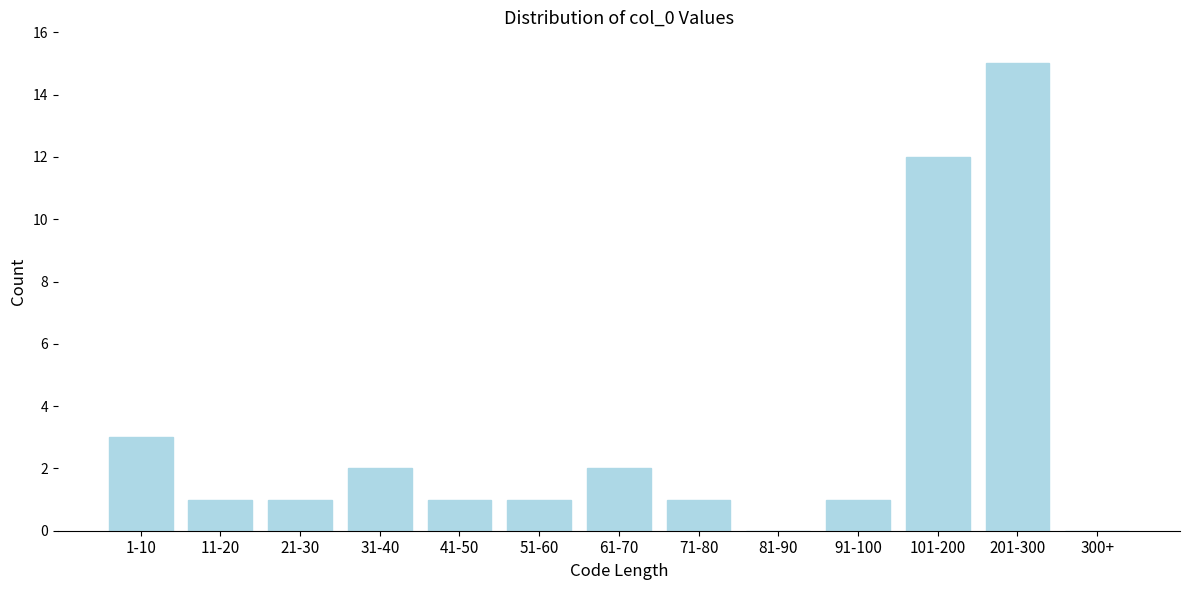

Reading left to right, what are all the values shown in this chart?

1-10=3	11-20=1	21-30=1	31-40=2	41-50=1	51-60=1	61-70=2	71-80=1	81-90=0	91-100=1	101-200=12	201-300=15	300+=0